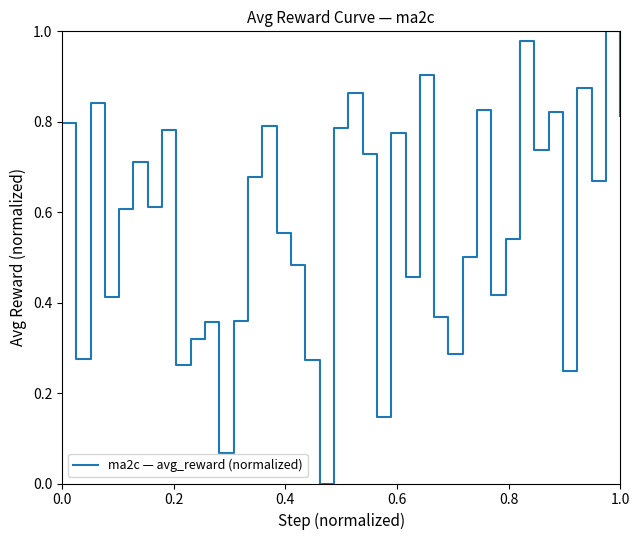

Reading right to left, list all the values displayed in this chart.

0.8	1.0	0.7	0.9	0.2	0.8	0.7	1.0	0.5	0.4	0.8	0.5	0.3	0.4	0.9	0.5	0.8	0.1	0.7	0.9	0.8	0.0	0.3	0.5	0.6	0.8	0.7	0.4	0.1	0.4	0.3	0.3	0.8	0.6	0.7	0.6	0.4	0.8	0.3	0.8